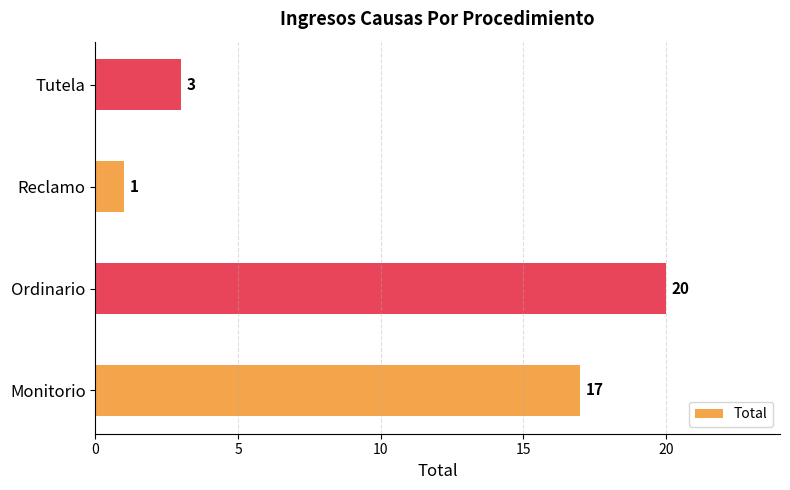

What is the maximum value shown in the chart?

20